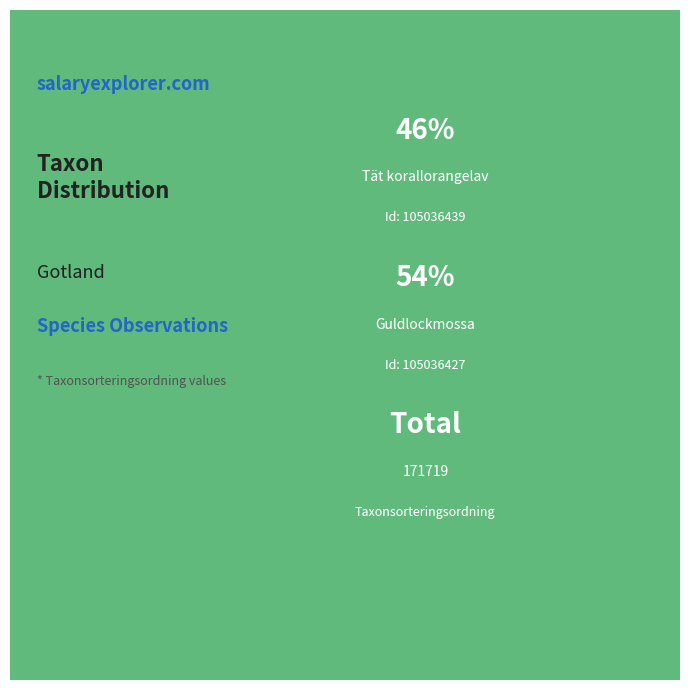

To the nearest percent, what is the difference between the 105036439 and 105036427 slice percentages?

8%